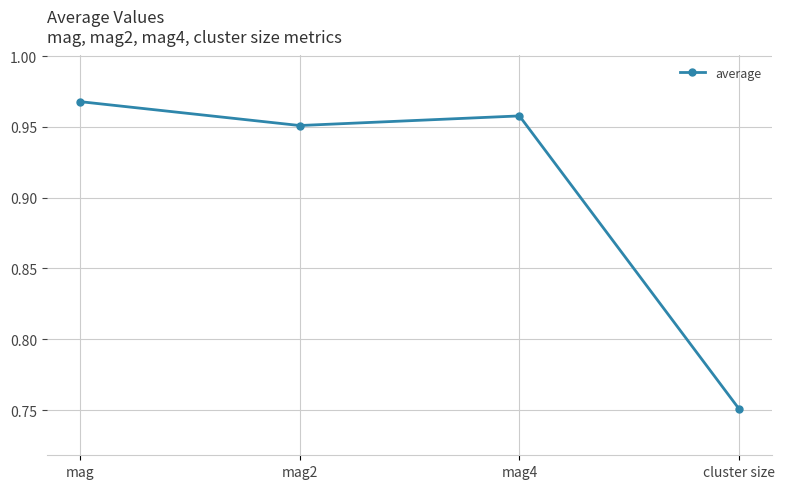

At which category does the chart reach its minimum across all series?

cluster size